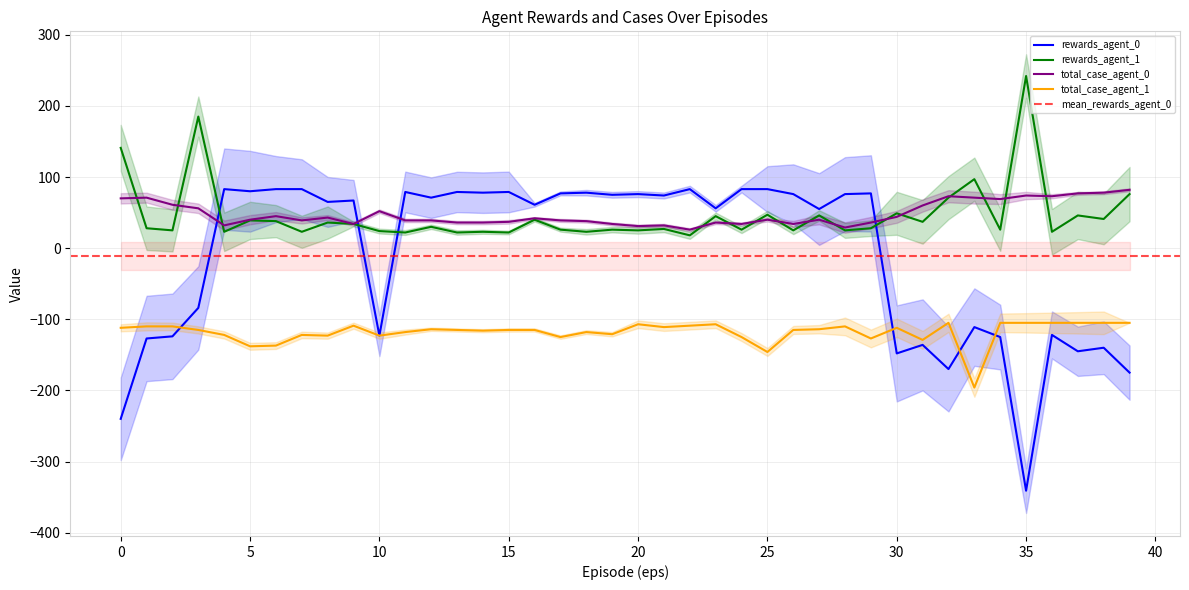

Rank the series at 7 from highest to lowest value.

rewards_agent_0, total_case_agent_0, rewards_agent_1, total_case_agent_1